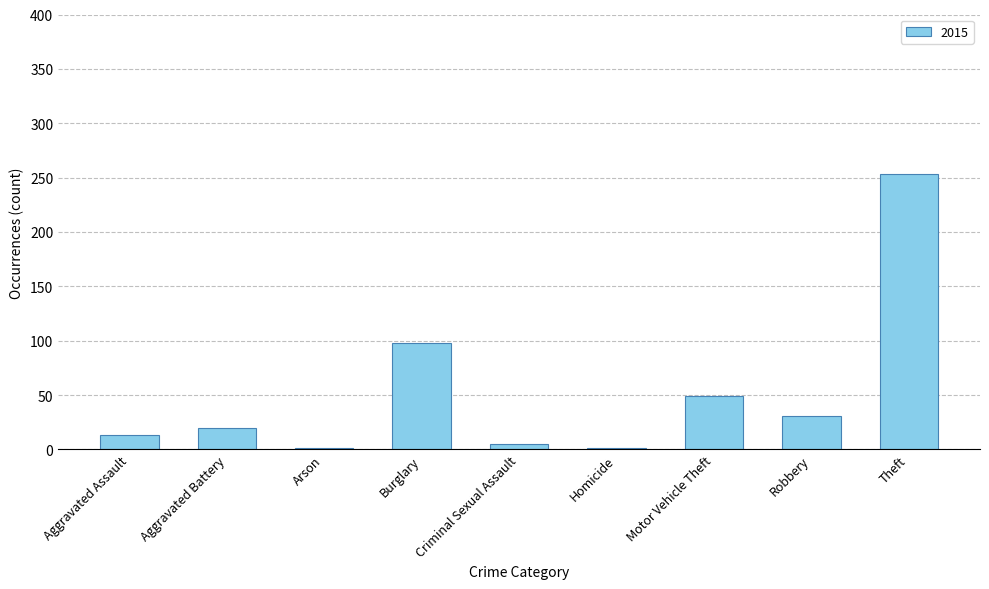

Are the bars grouped side by side (vs. stacked)?

No